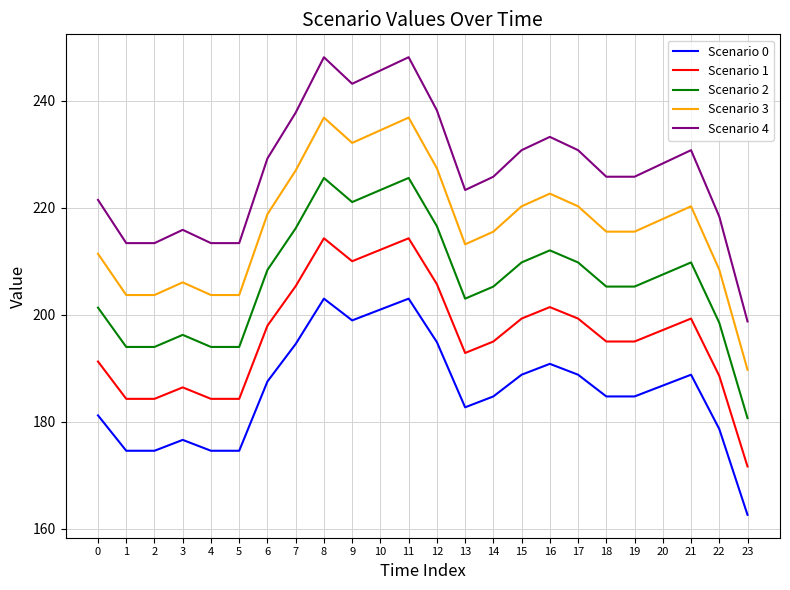

How many lines are shown in the chart?

5